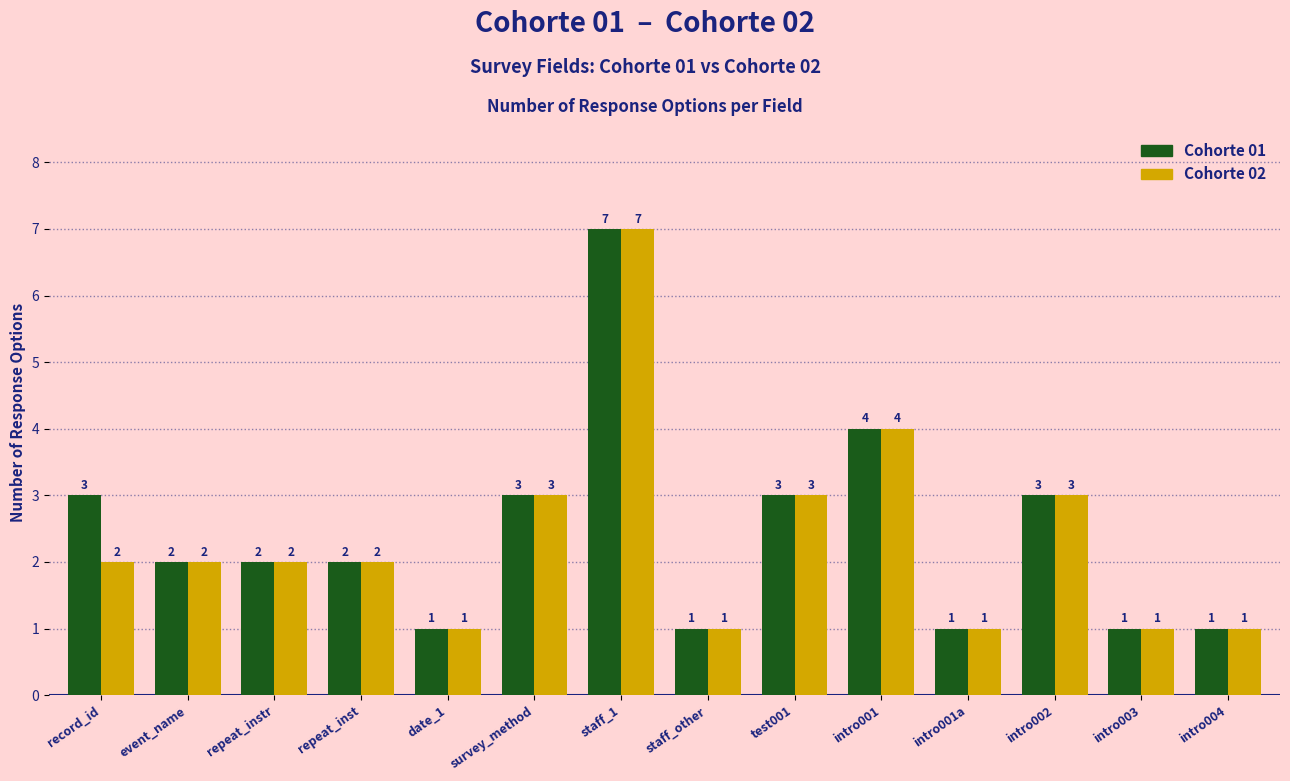

List the series in order of their overall mean, highest first.

Cohorte 01, Cohorte 02